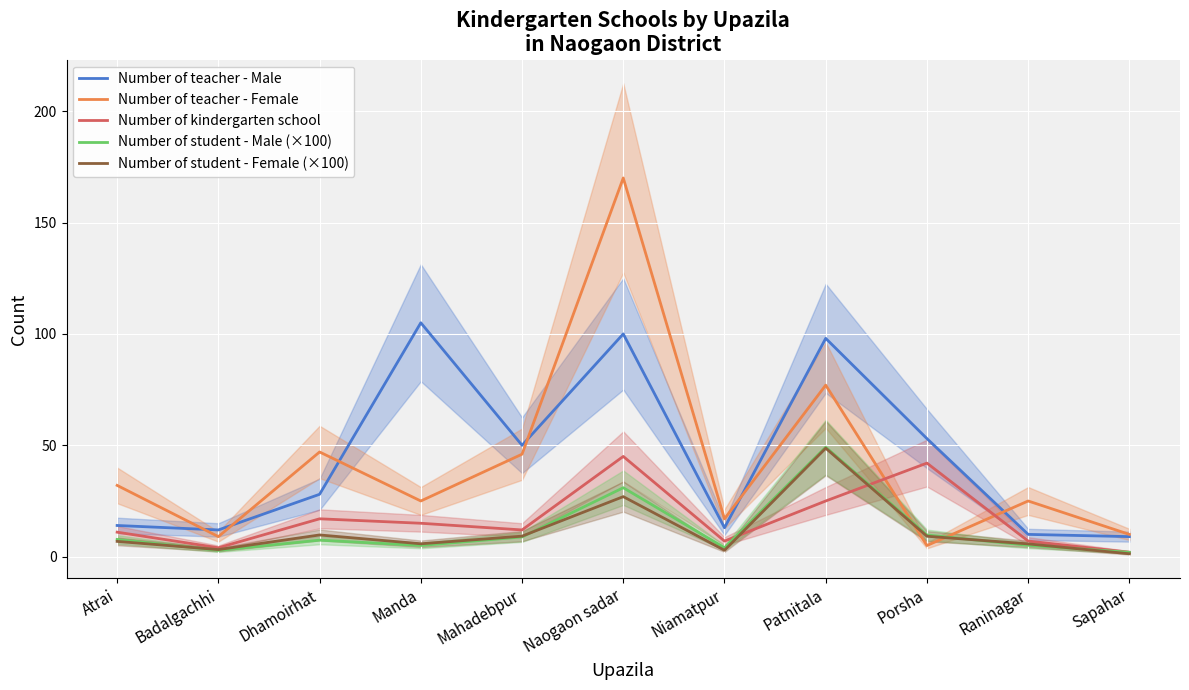

What is the spread (max minus min) of values at Niamatpur?

14.1